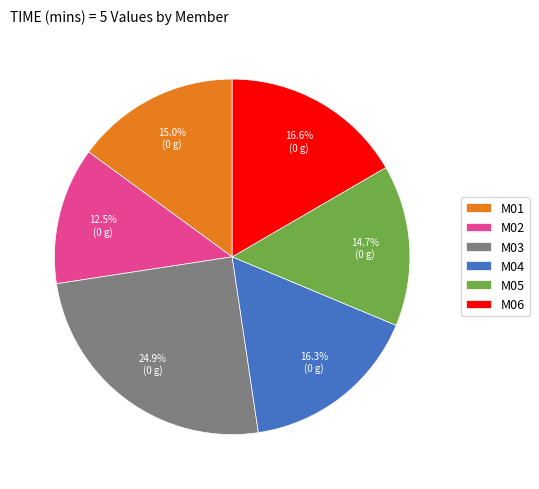

Is M06 the majority of the pie?

No